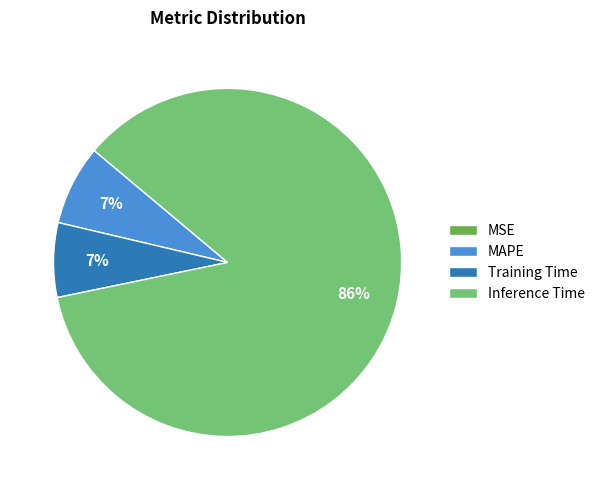

To the nearest percent, what is the average slice percentage?

25%